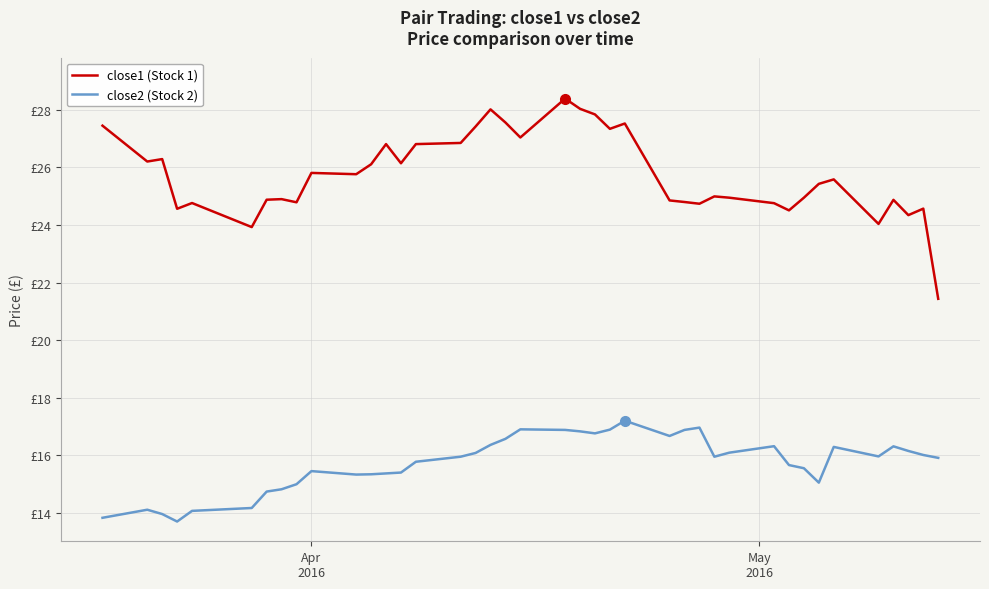

Rank the series by their maximum value, from lowest to highest.

close2 (Stock 2), close1 (Stock 1)